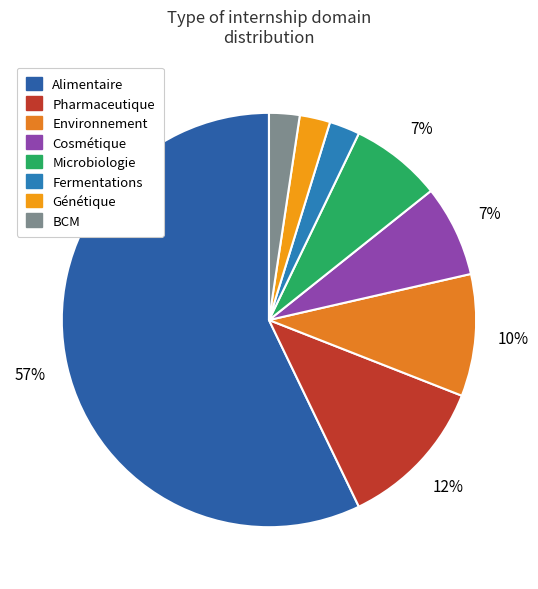

Which slice is the largest?

Alimentaire